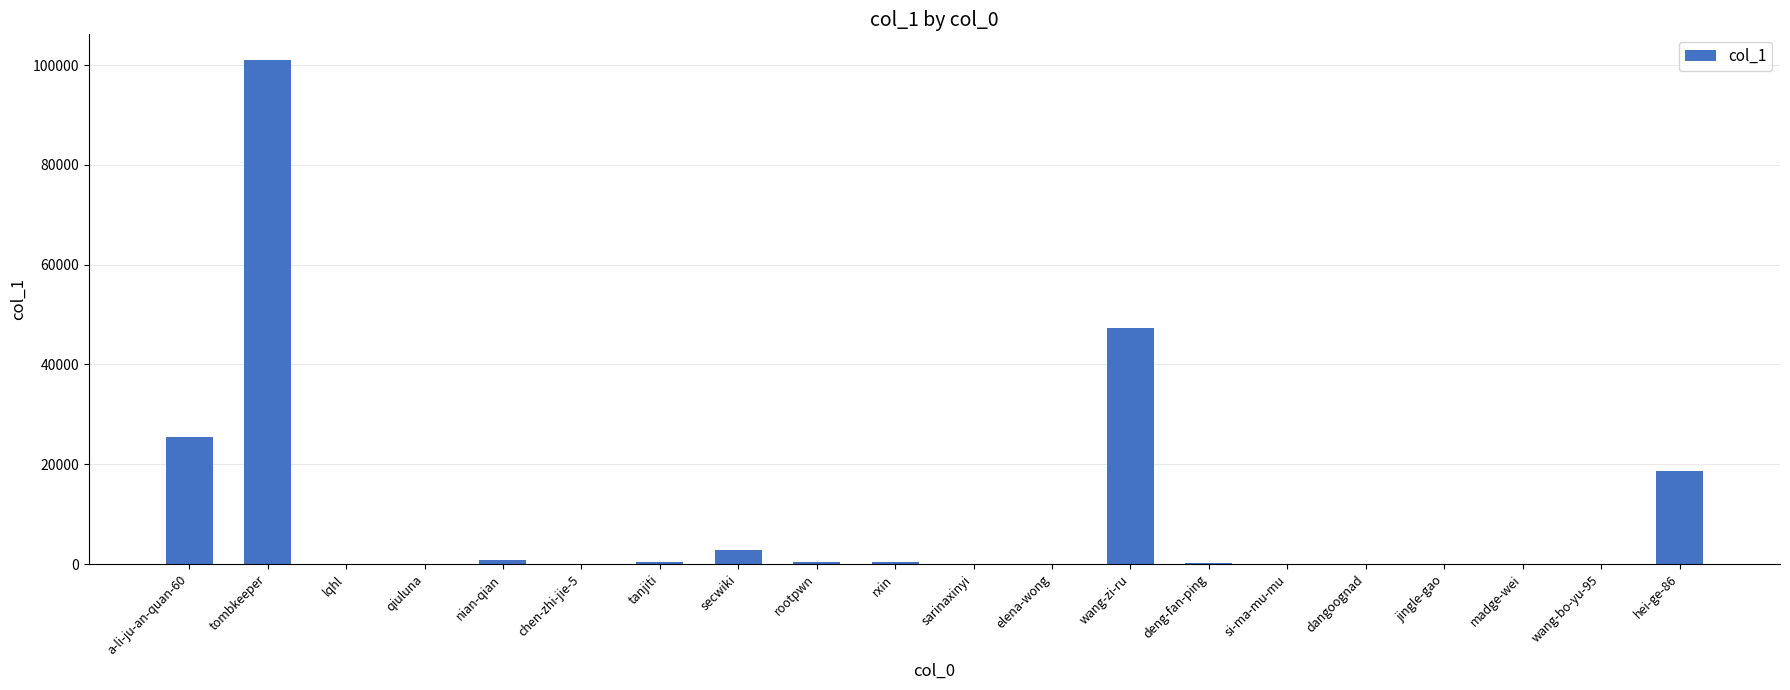

Are the bars horizontal?

No